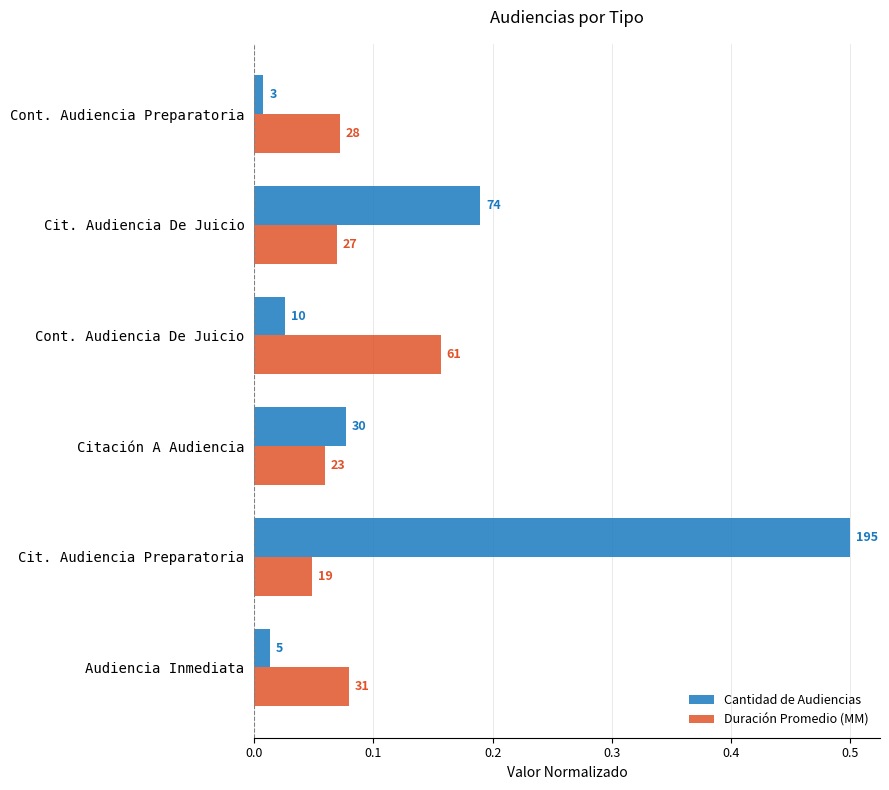

What are all the series names shown in the legend?

Cantidad de Audiencias, Duración Promedio (MM)